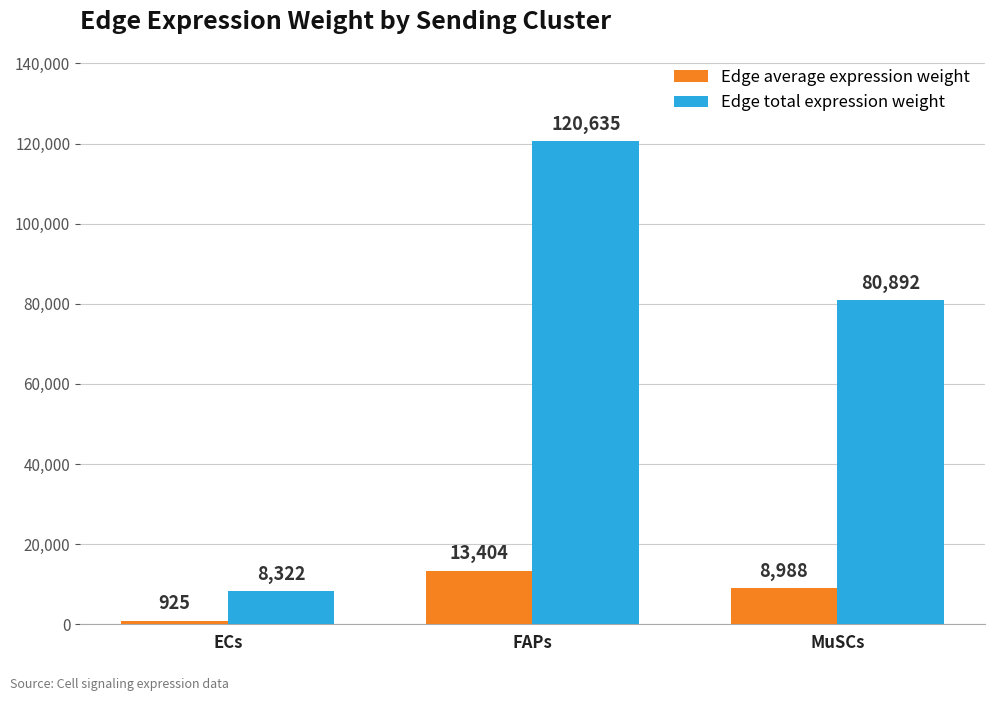

How many values in the Edge average expression weight series exceed 8987?

2